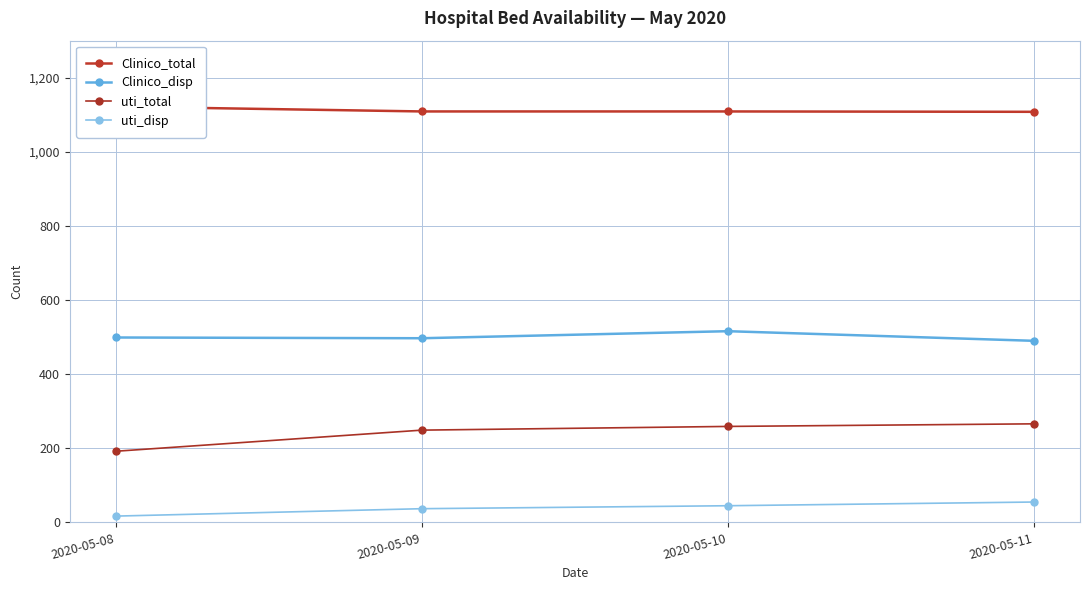

Between 2020-05-08 and 2020-05-11, which series saw the biggest shift?

uti_total